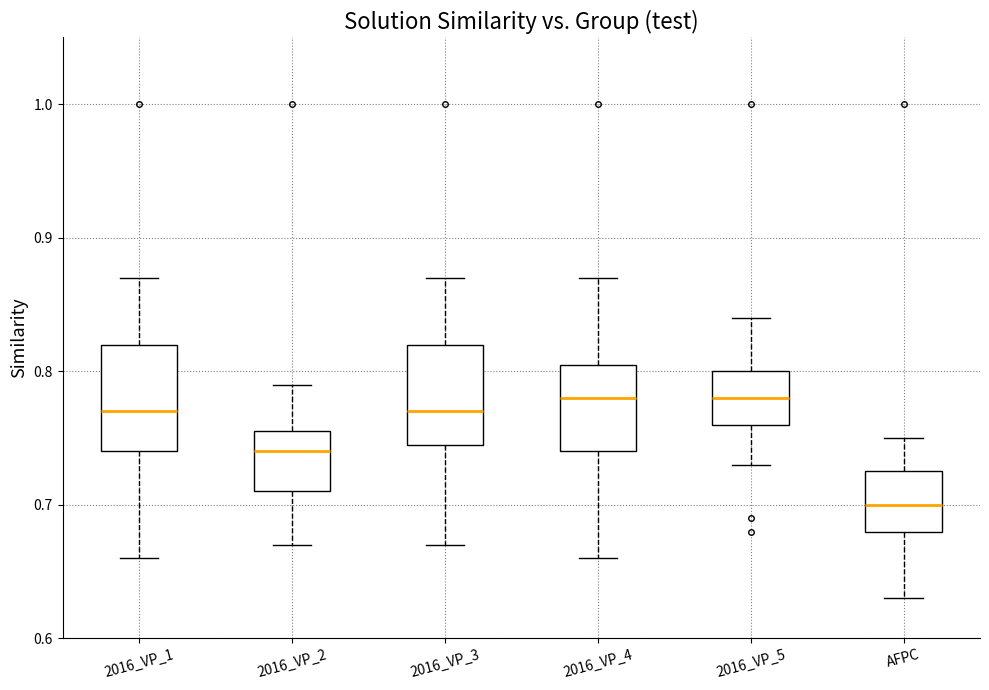

Where is the upper edge of the box for AFPC on the y-axis? The values are not printed on the chart, so give them approximately, as read against the axis.

0.73